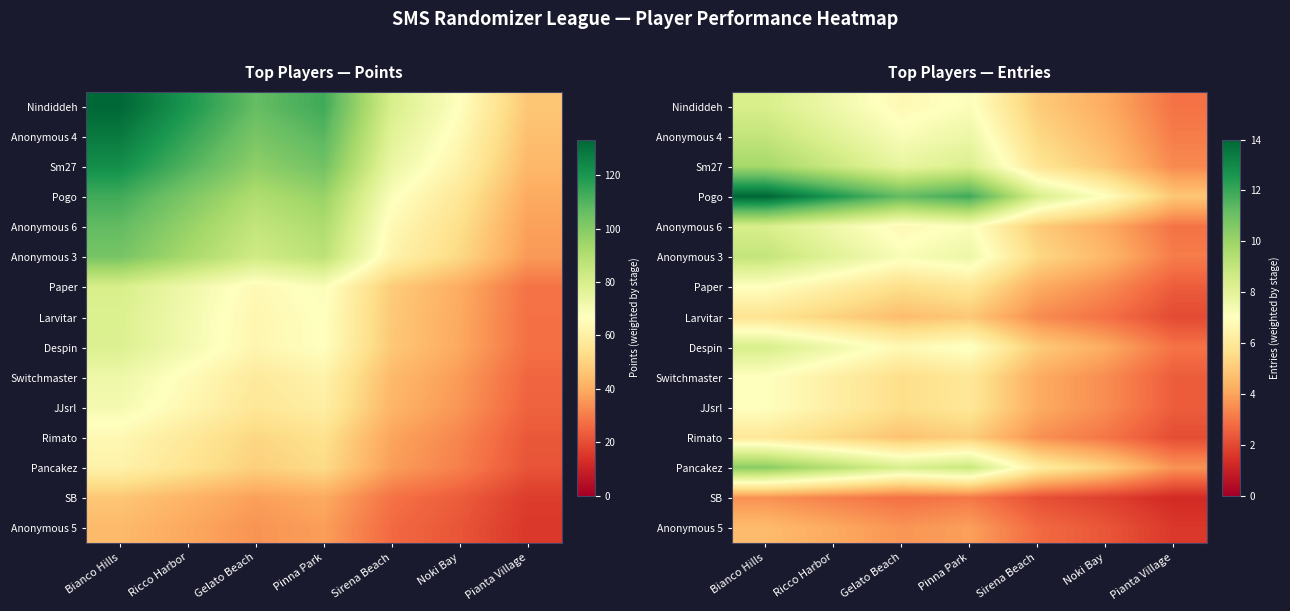

At how many categories does at least one series exceed 11?

4